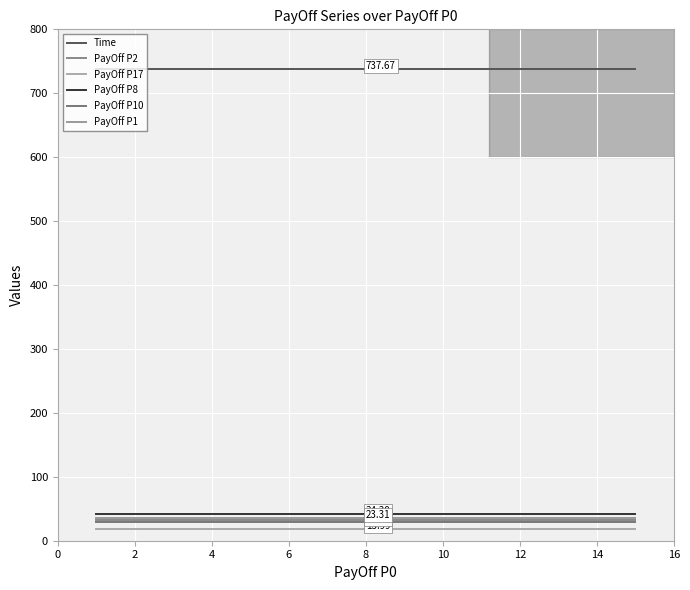

What is the label of the 4th point from the right?

12